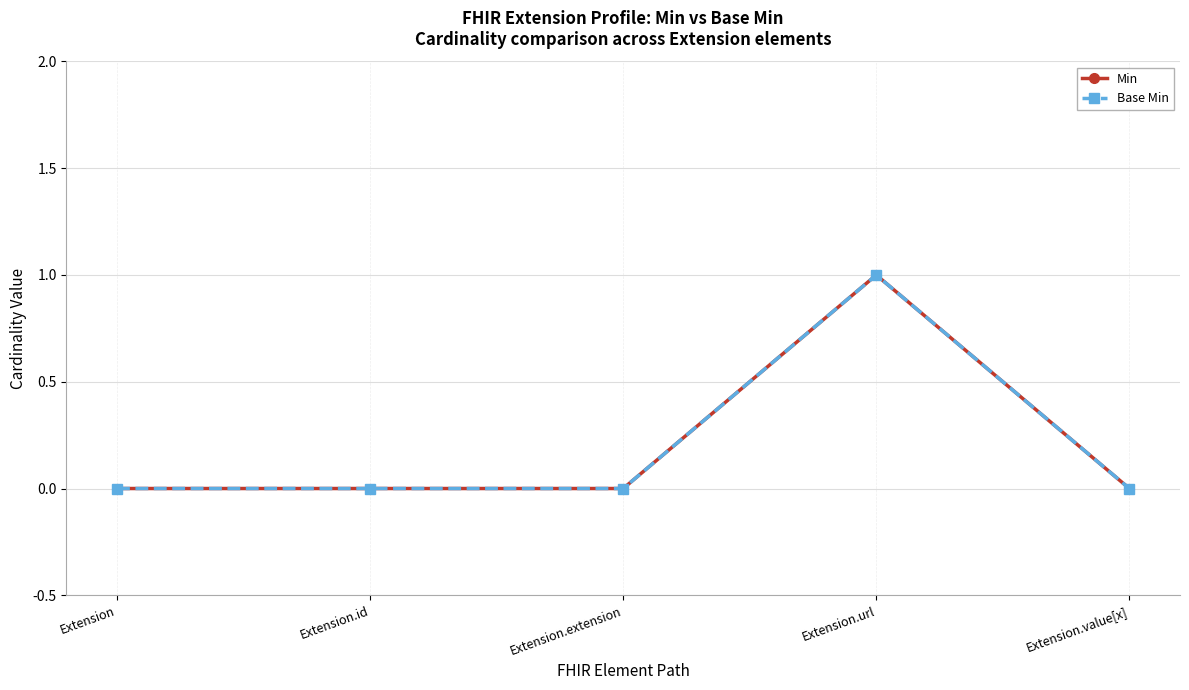

Does the chart have visible grid lines?

Yes